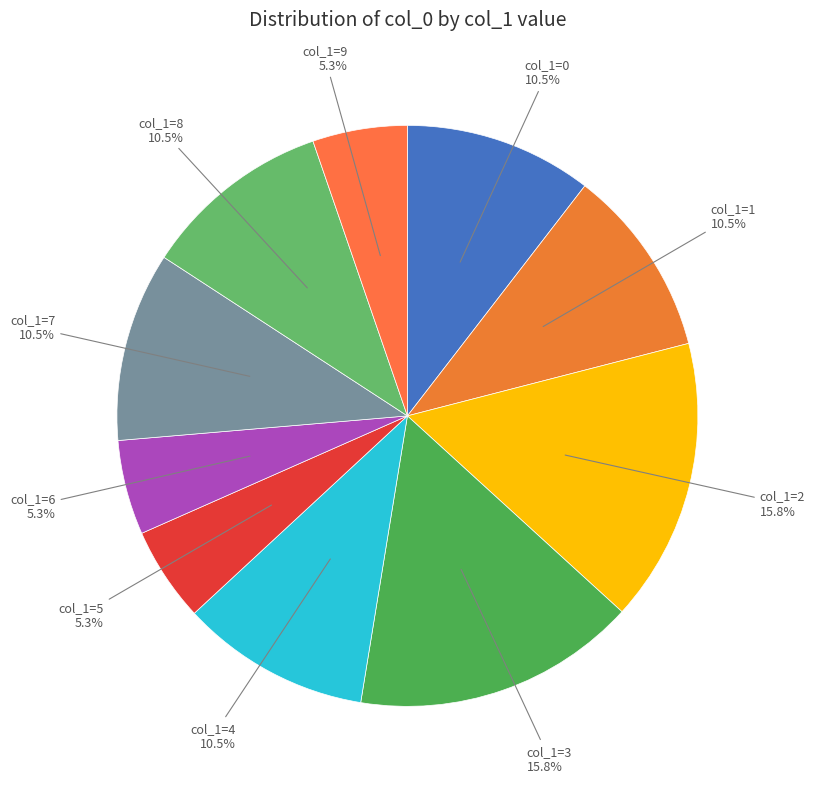

Is there a majority slice in this chart?

No